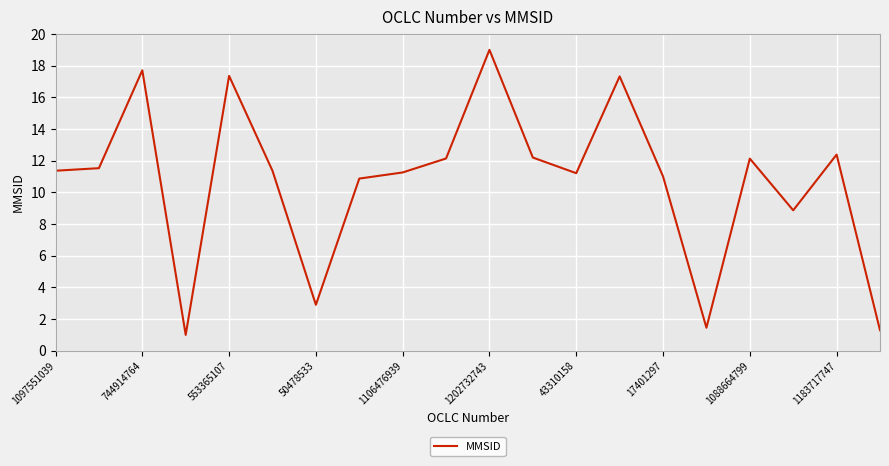

How many interior local peaks (higher than both neighbors) does the data have?

6